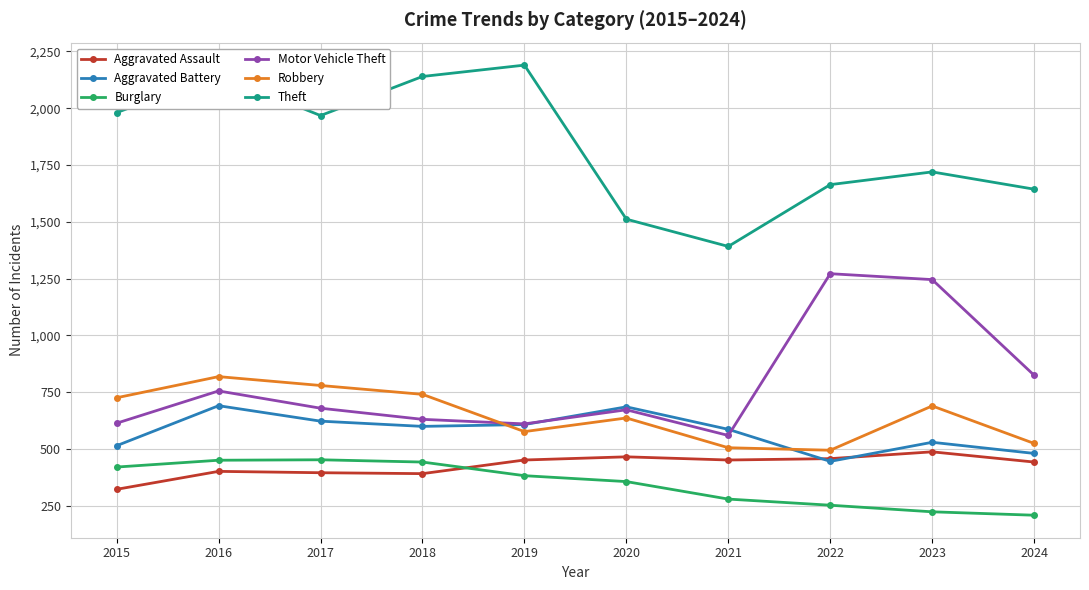

What is the difference between the Aggravated Battery values at 2016 and 2018?

91